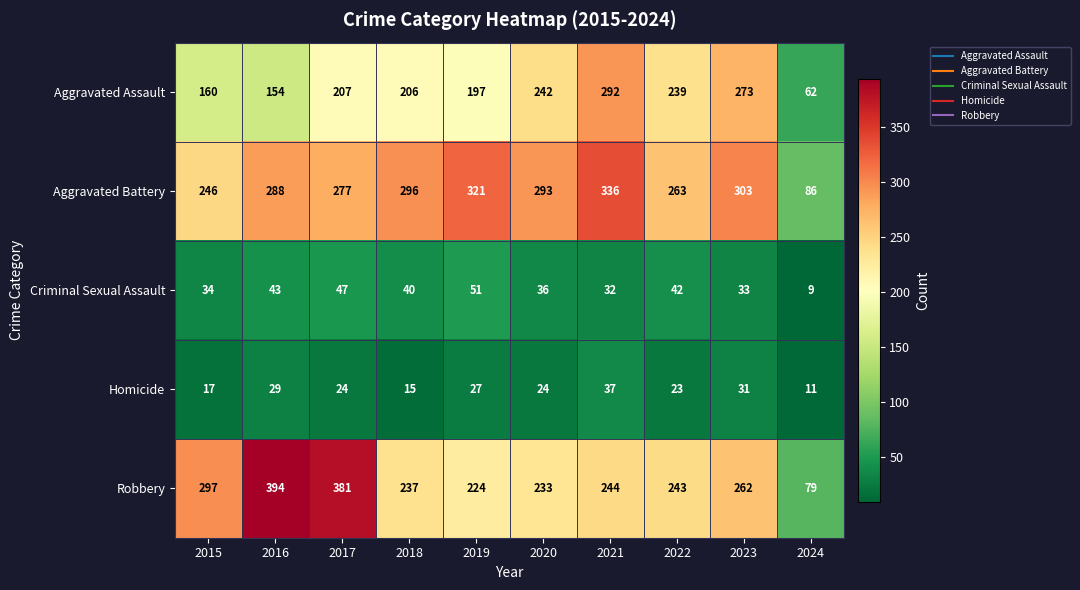

The value of Homicide at 2019 is 27. True or false?

True